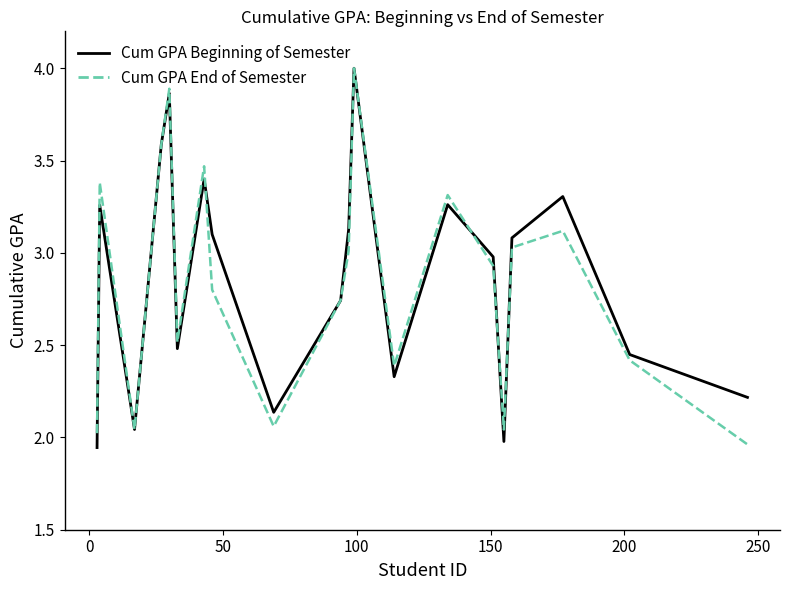

True or false: Cum GPA Beginning of Semester and Cum GPA End of Semester cross at least once.

True